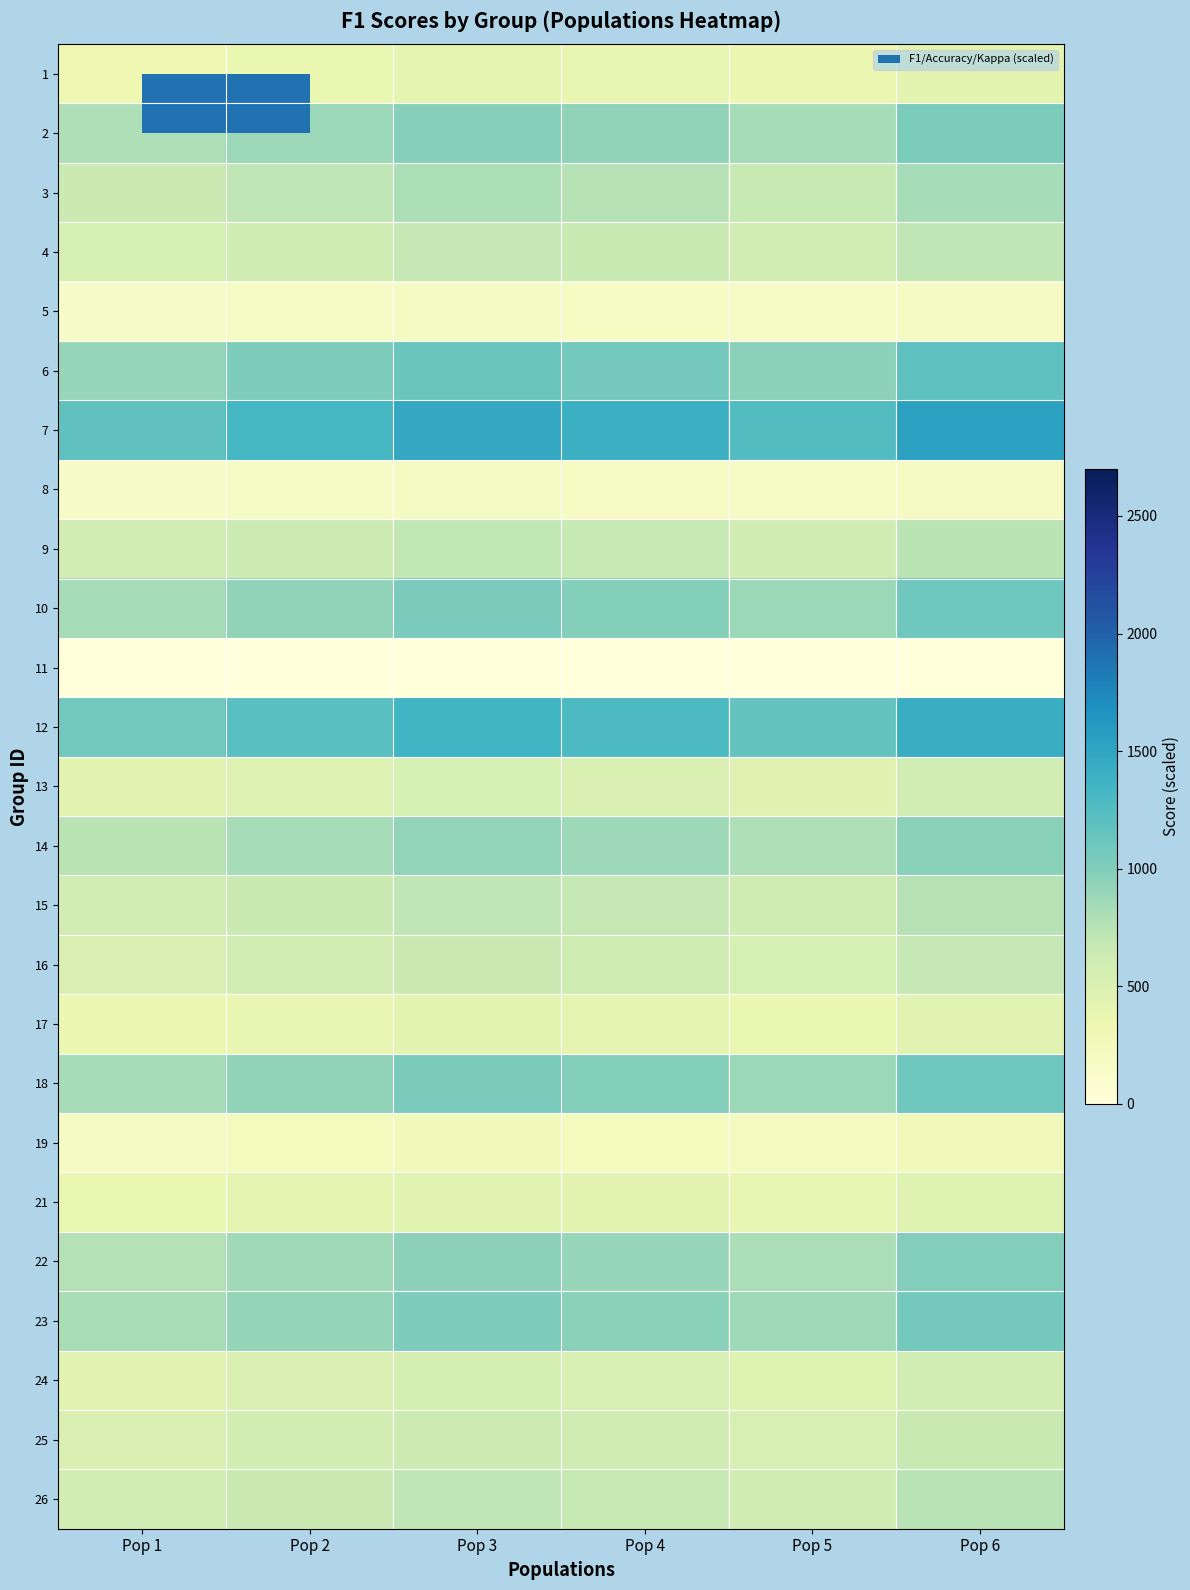

List the series in order of their peak value, lowest first.

11, 8, 5, 19, 1, 17, 21, 13, 24, 25, 16, 4, 9, 26, 15, 3, 14, 22, 2, 23, 10, 18, 6, 12, 7